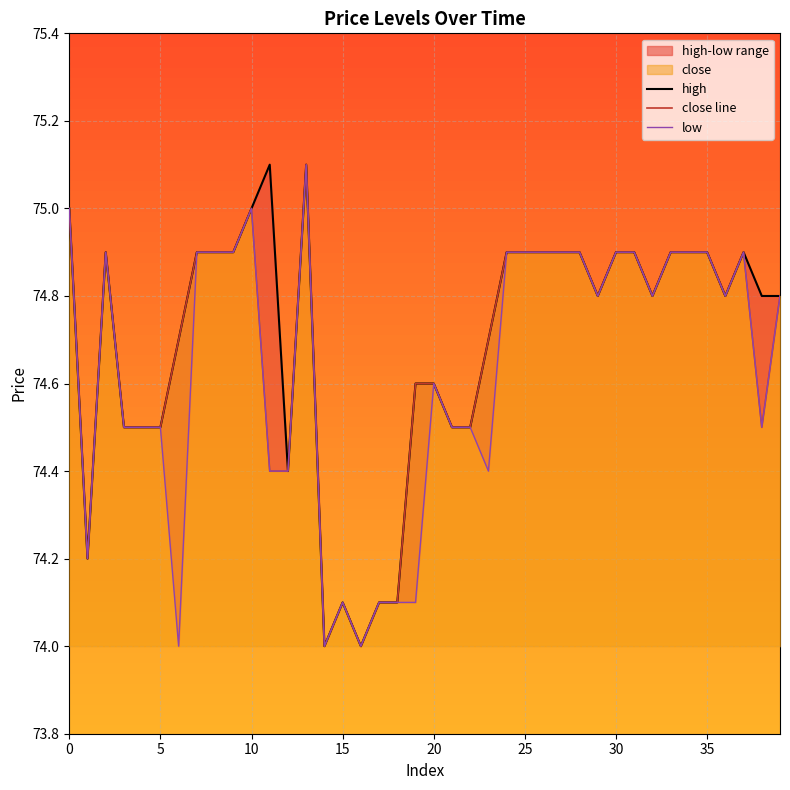

What is the label of the 13th point from the left?

12